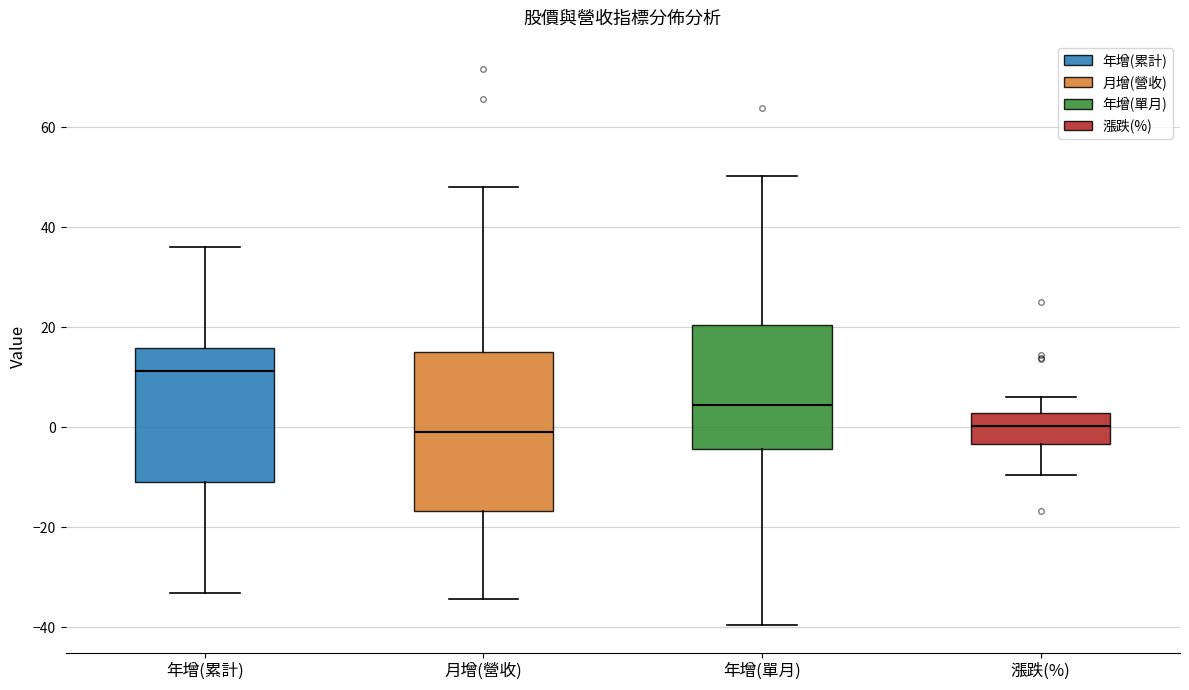

Reading left to right, transcribe this box plot: for each box, give where its median line is, the range the box spans, and where its two whiskers end, as read against the y-axis. The values are not printed on the chart, so give them approximately, as read against the axis.

年增(累計): median 12, box -10 to 16, whiskers -34 to 36
月增(營收): median 0, box -16 to 16, whiskers -34 to 48
年增(單月): median 4, box -4 to 20, whiskers -40 to 50
漲跌(%): median 0, box -4 to 2, whiskers -10 to 6